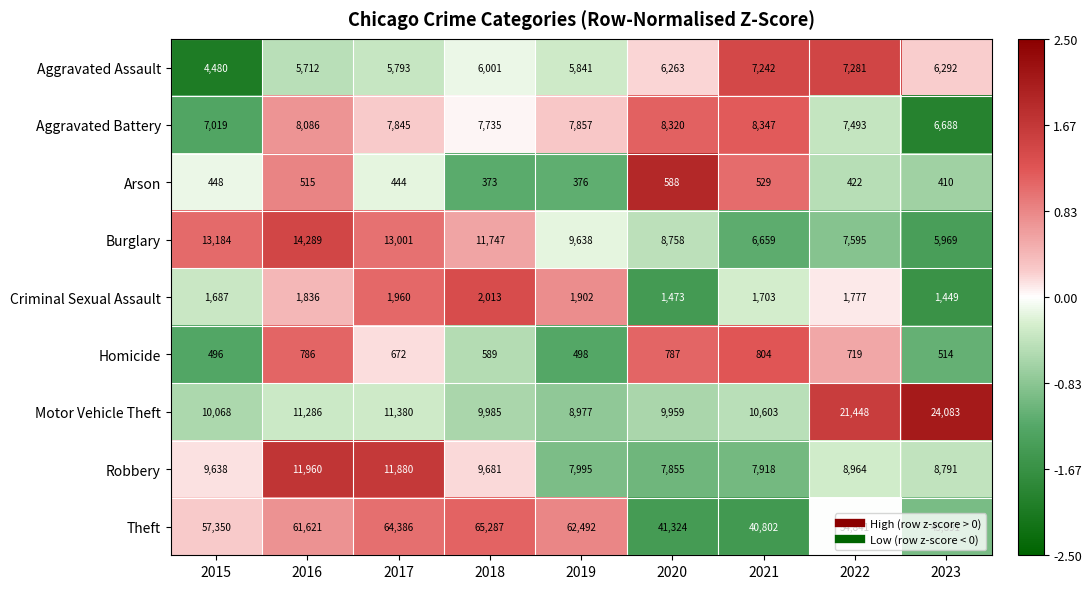

Which category has the highest value across all series?

2018